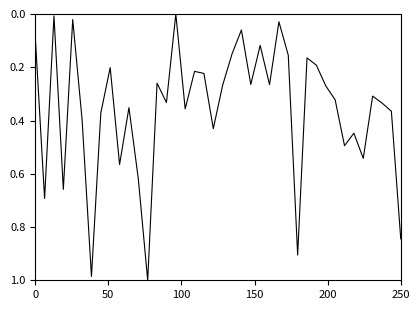

Does the chart have visible grid lines?

No